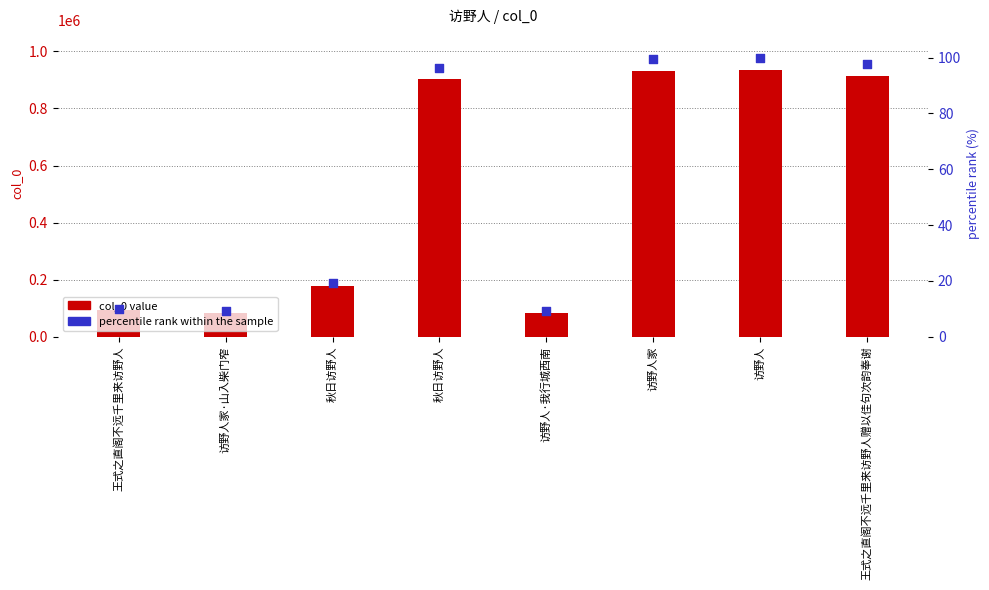

What are all the series names shown in the legend?

col_0 value, percentile rank within the sample